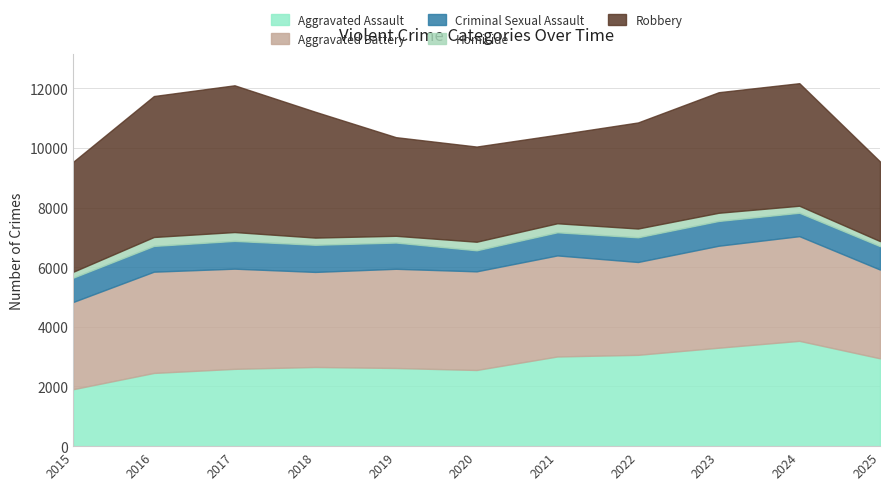

Does the chart display data point markers on the line(s)?

No